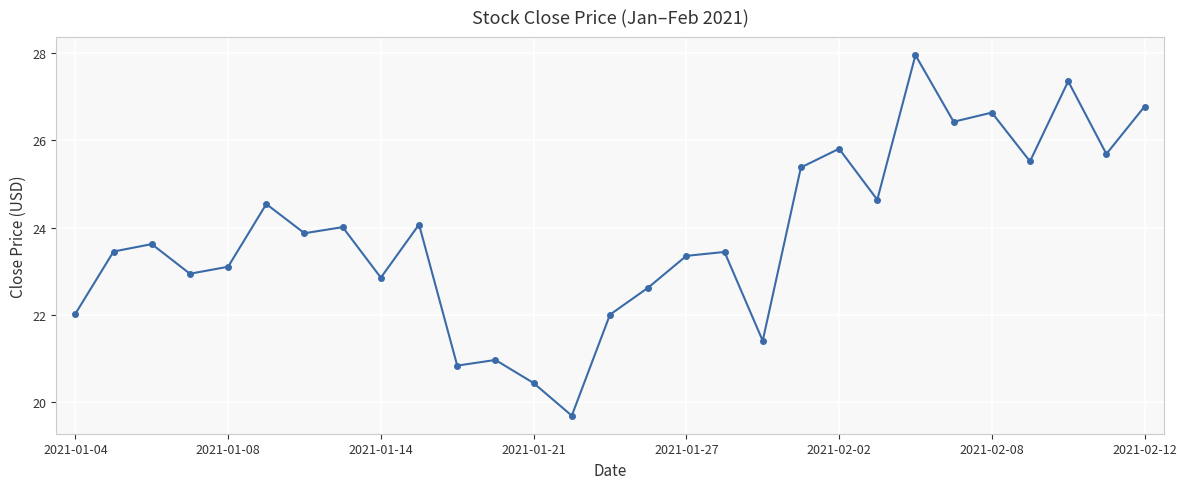

What is the value of the 7th point from the left?

23.9